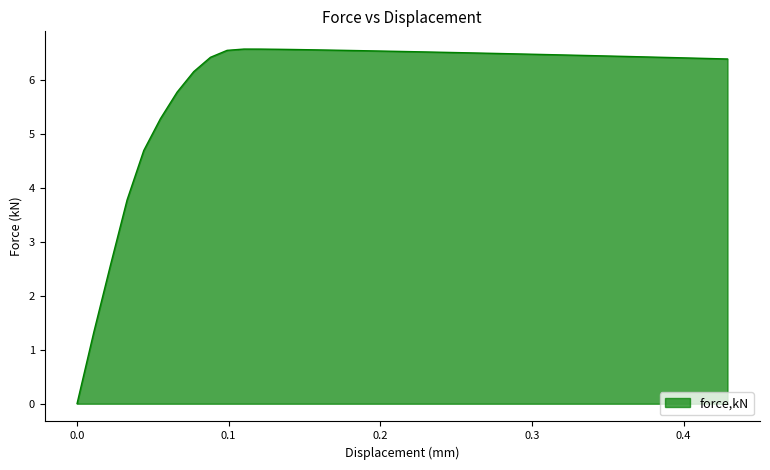

What is the difference between the maximum and minimum values?

6.6